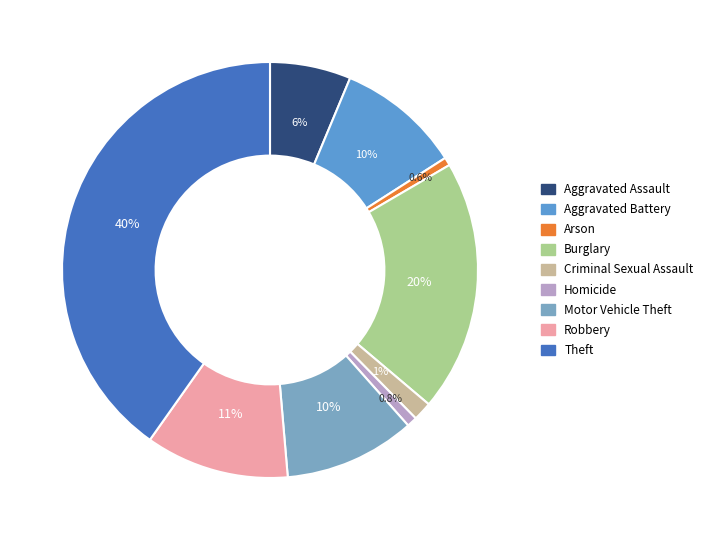

How many slices are in this pie chart?

9